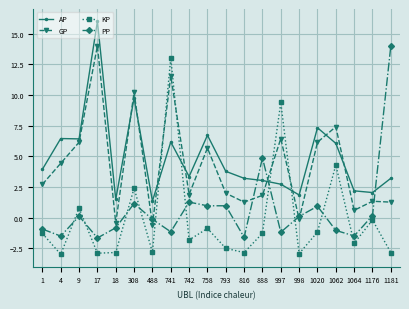

What is the average value of the PP series?

0.6